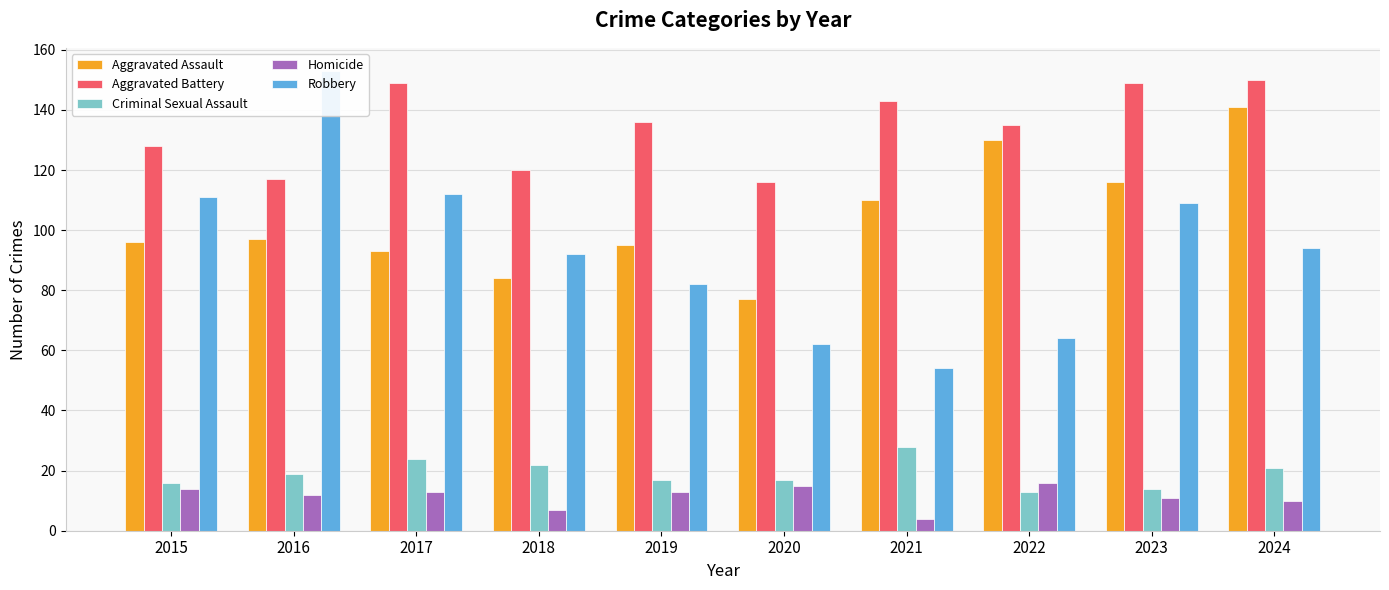

Which series has the widest spread of values?

Robbery